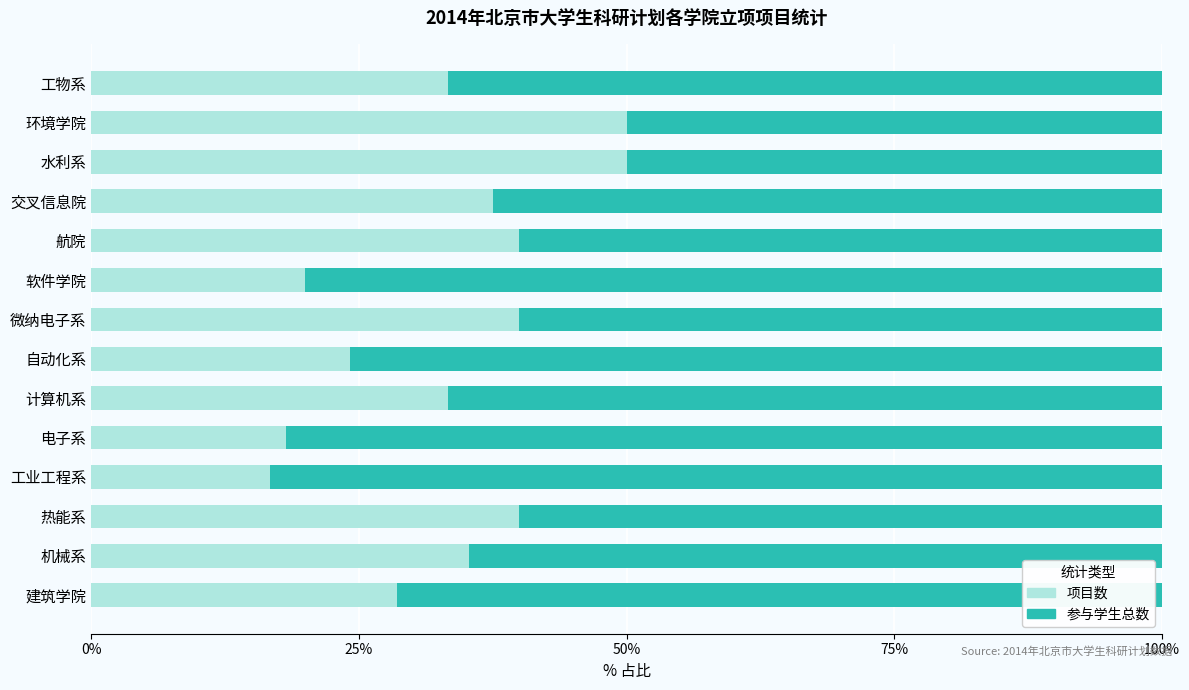

Read the 项目数 value at 环境学院.

50.0